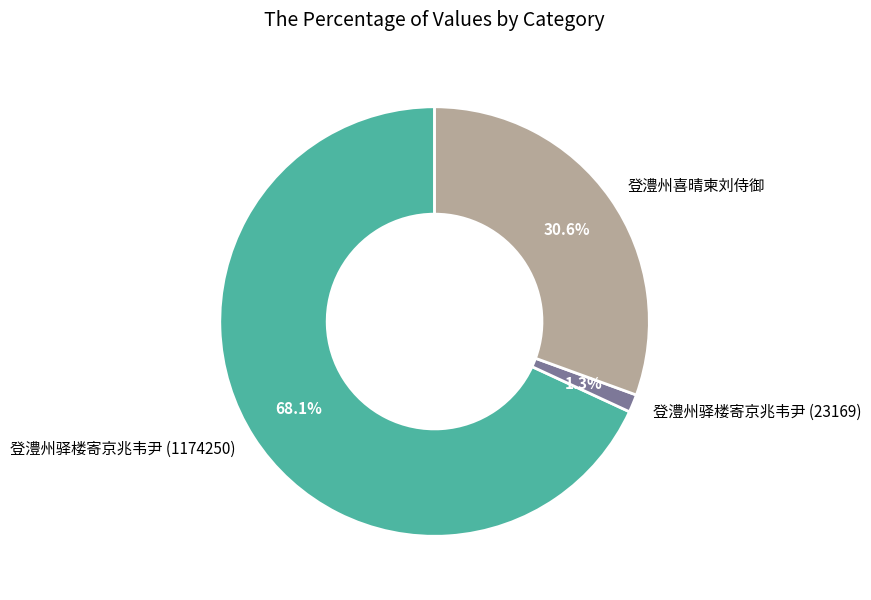

The 登澧州驿楼寄京兆韦尹 (23169) slice represents 1% of the pie. True or false?

True